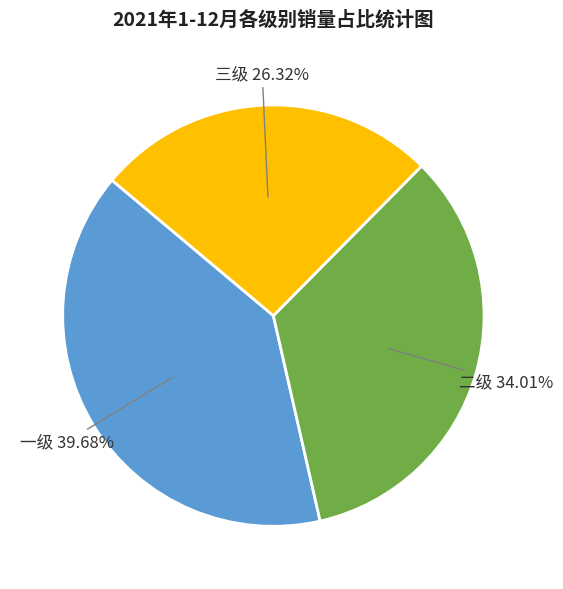

True or false: 三级 accounts for 33% of the total.

False